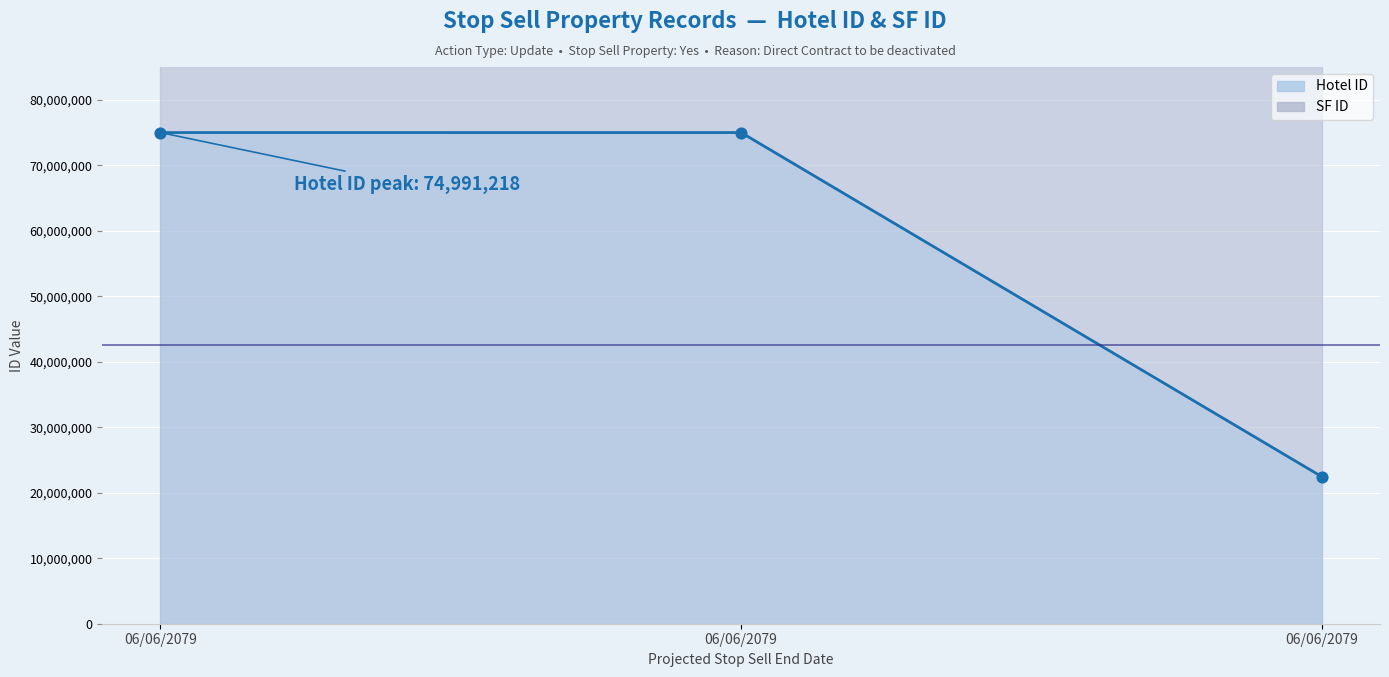

What is the change in value from 06/06/2079 to 06/06/2079?

-52550134